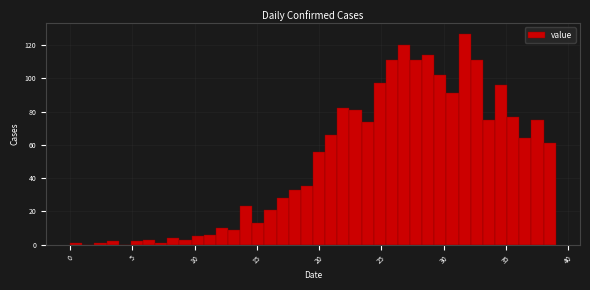

Around what value on the x-axis is the tallest bar? Give the approximate position of its centre, as read against the axis.

31.5